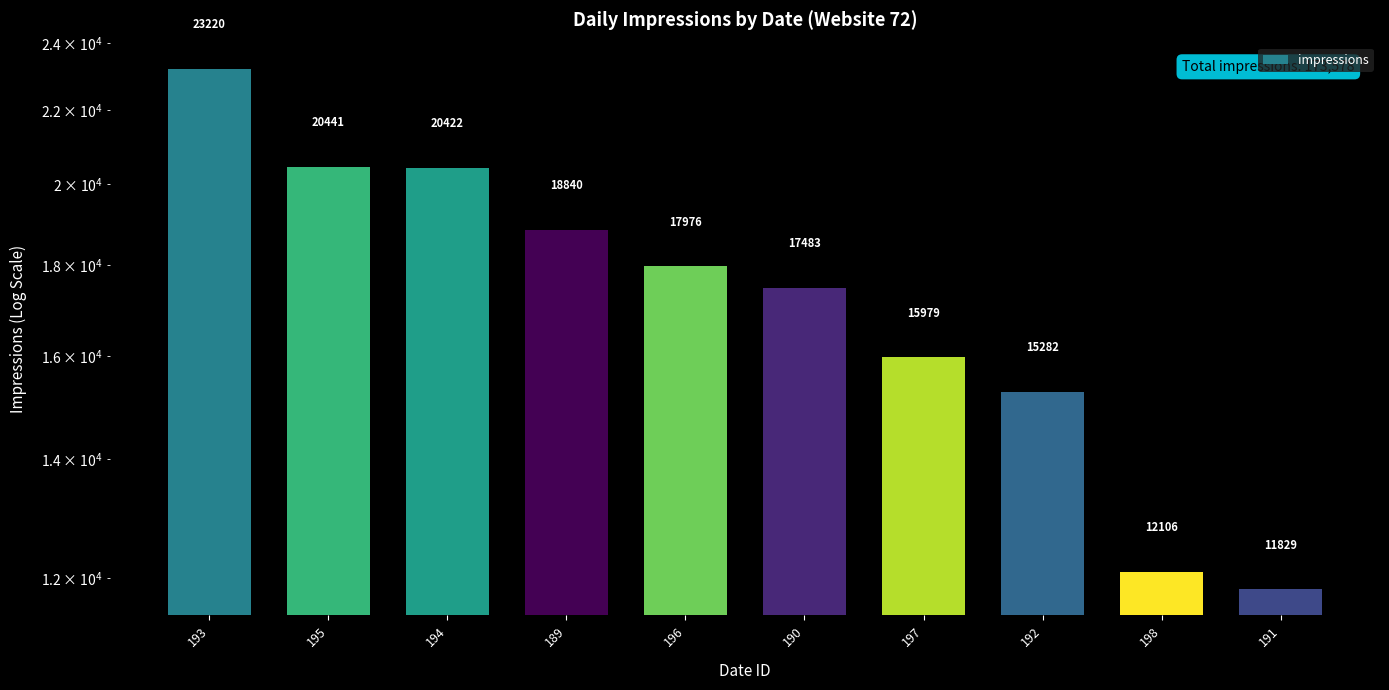

True or false: the data shows 8745 at 196.

False